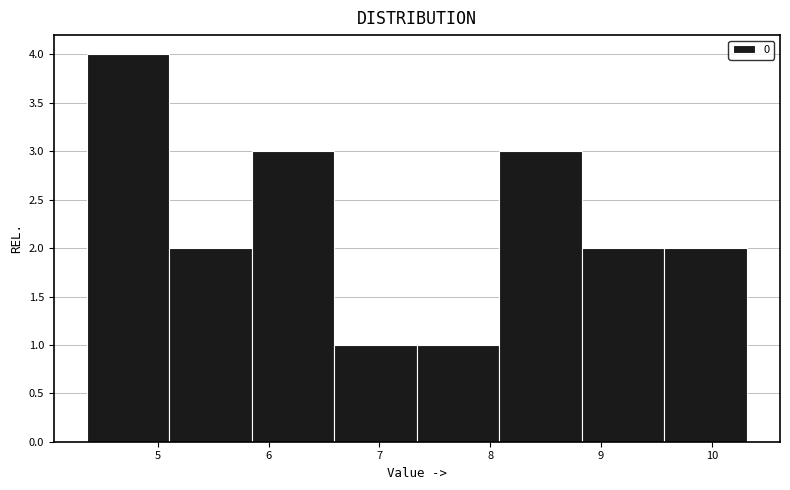

Reading left to right, transcribe this chart: for each bar, give the range it covers on the x-axis and its height. Neither the bar edges nor the heights are printed on the chart, so give them approximately, as read against the axes.

4.4 to 5.1: 4
5.1 to 5.8: 2
5.8 to 6.6: 3
6.6 to 7.3: 1
7.3 to 8.1: 1
8.1 to 8.8: 3
8.8 to 9.6: 2
9.6 to 10.3: 2